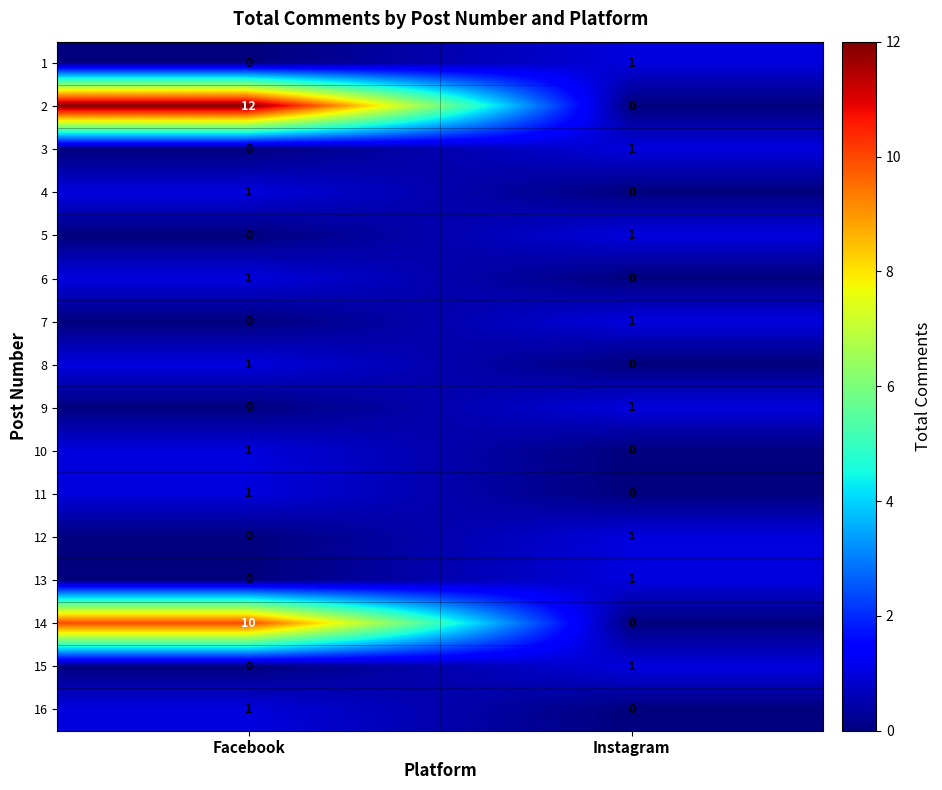

The value of 9 at Facebook is 0. True or false?

True